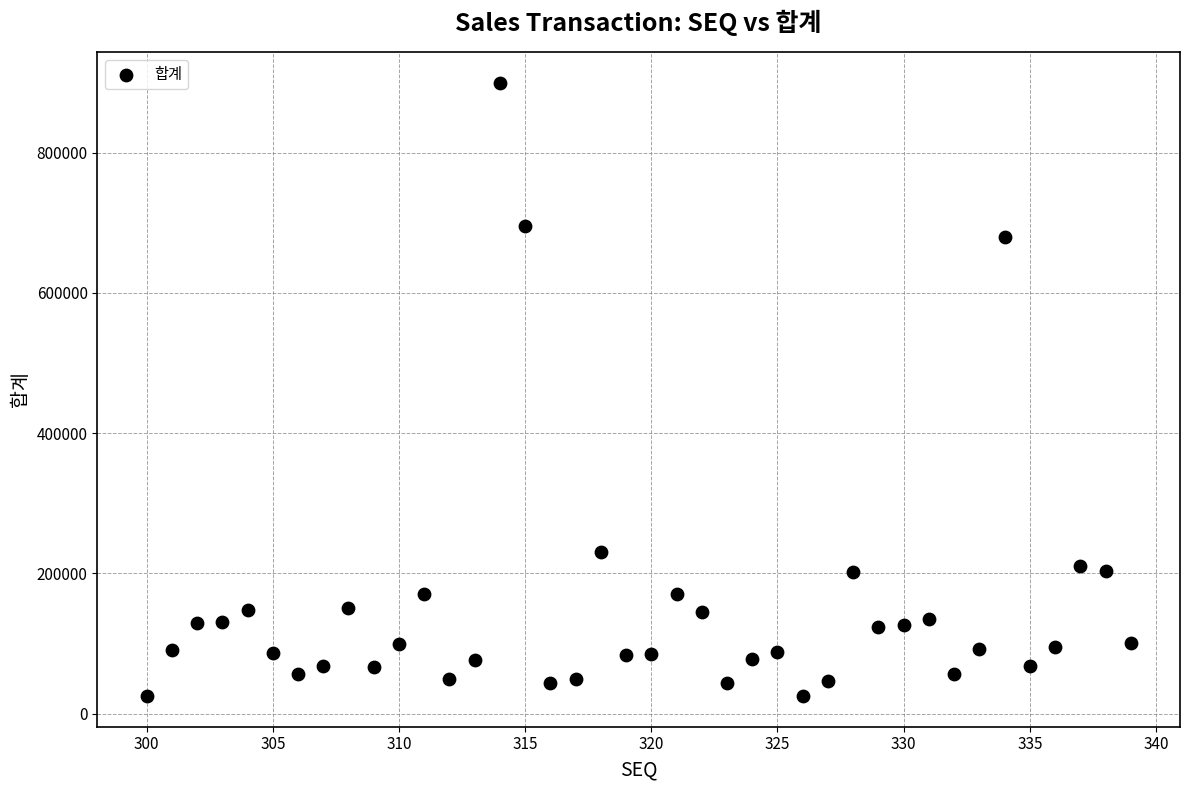

What Y value in the scatter plot is closest to 462500?

680000